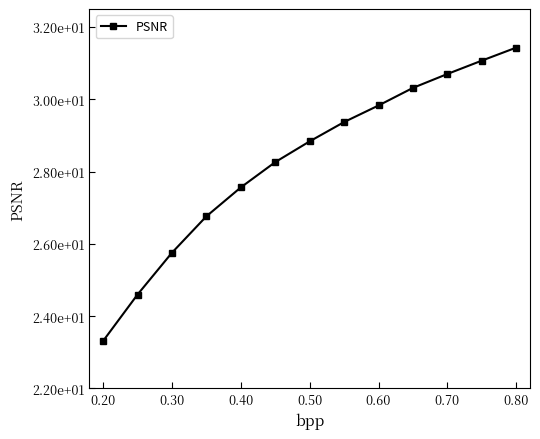

Does the chart have visible grid lines?

No